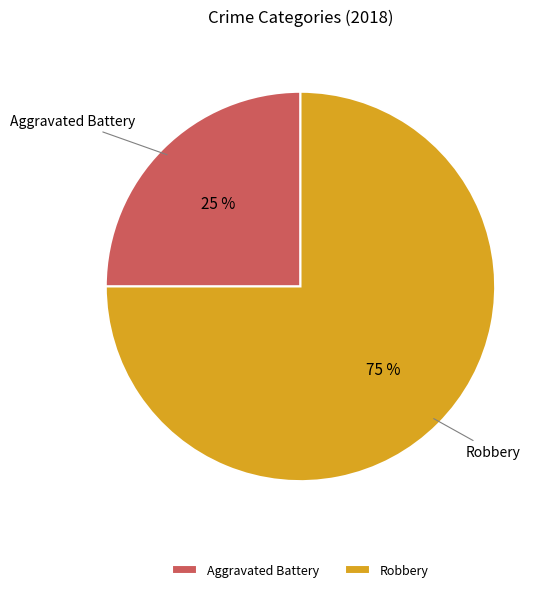

Combined, do Robbery and Aggravated Battery account for over 50%?

Yes